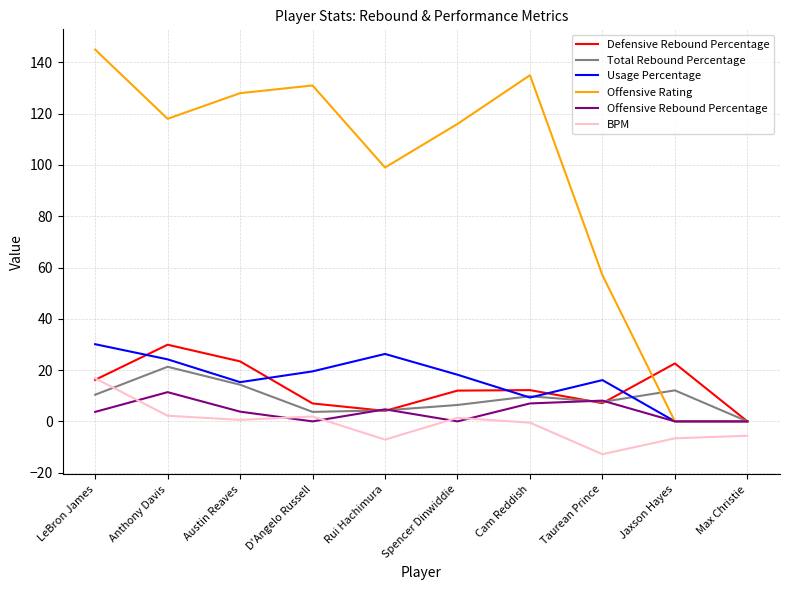

Which series has the widest spread of values?

Offensive Rating